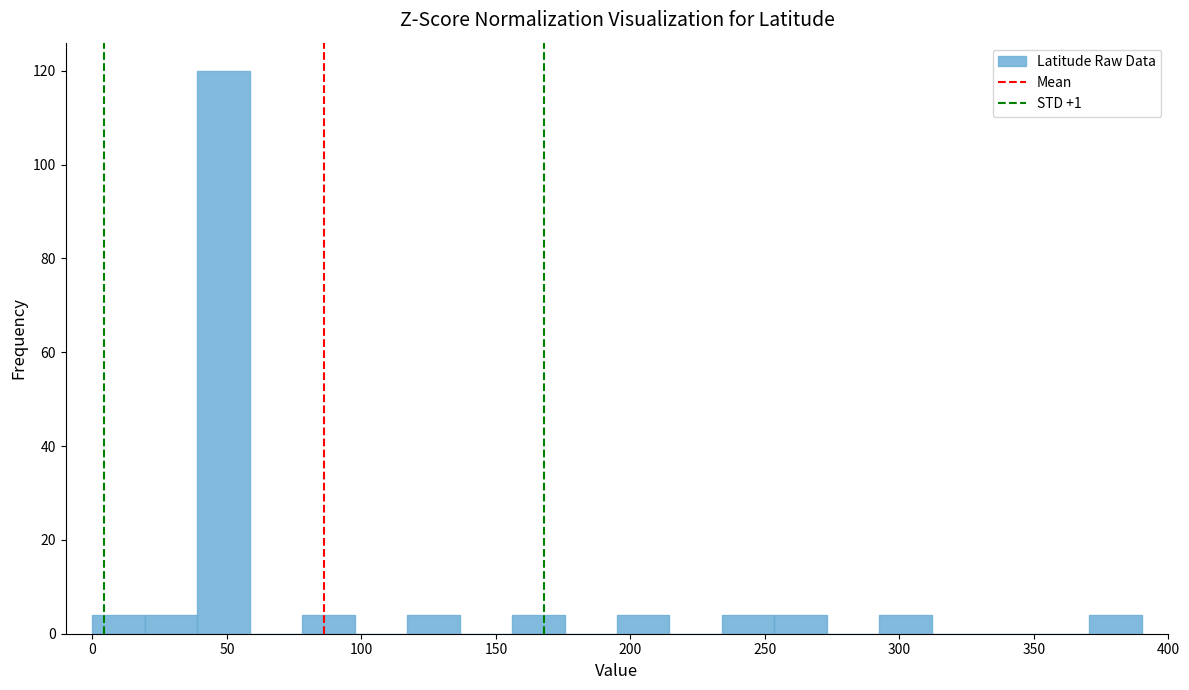

Read against the x-axis, roughly where is the centre of the tallest bar?

50